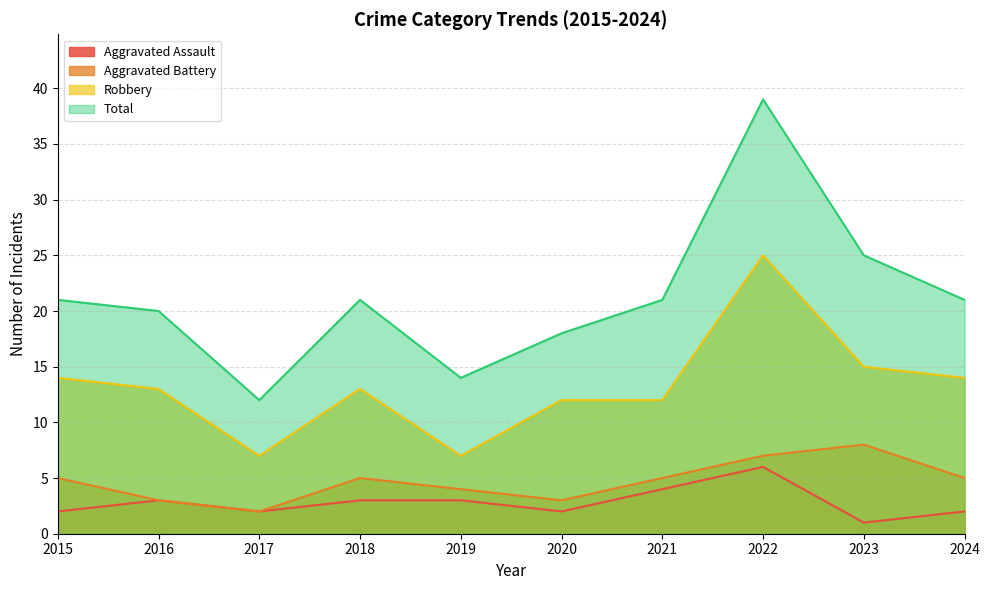

Between 2019 and 2018, which is larger?

2019